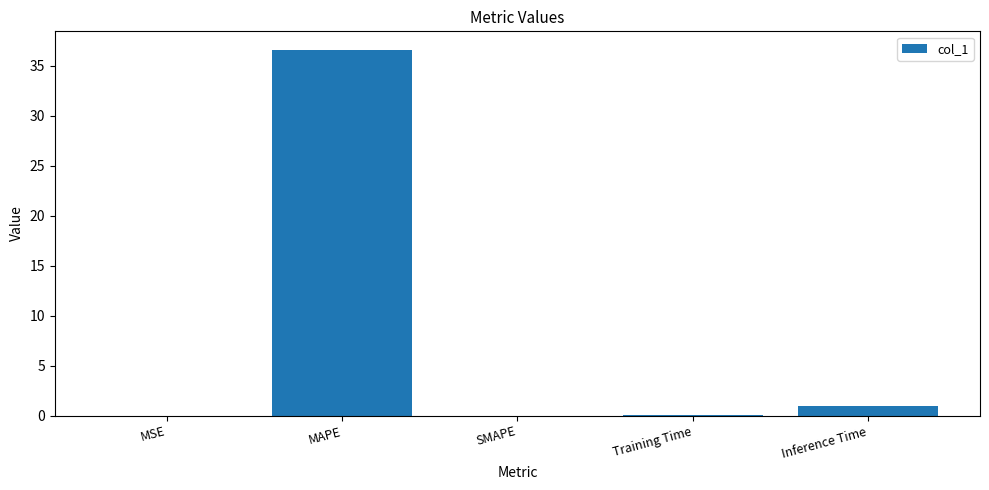

Which has a higher value, Inference Time or SMAPE?

Inference Time